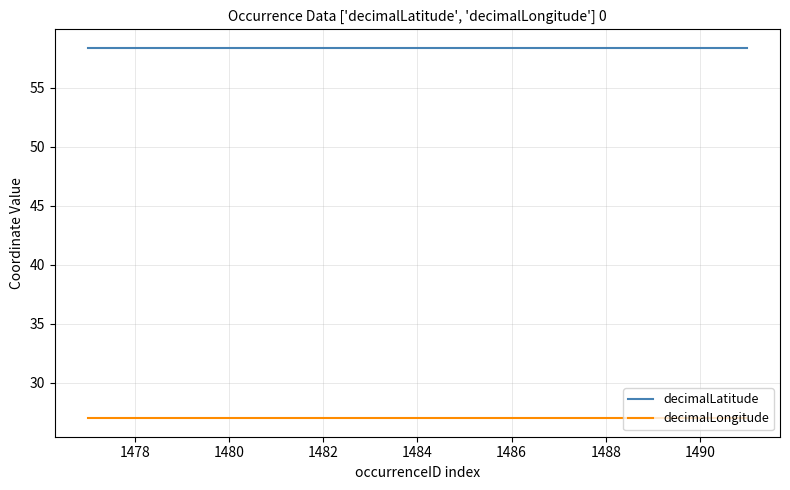

What are all the series names shown in the legend?

decimalLatitude, decimalLongitude